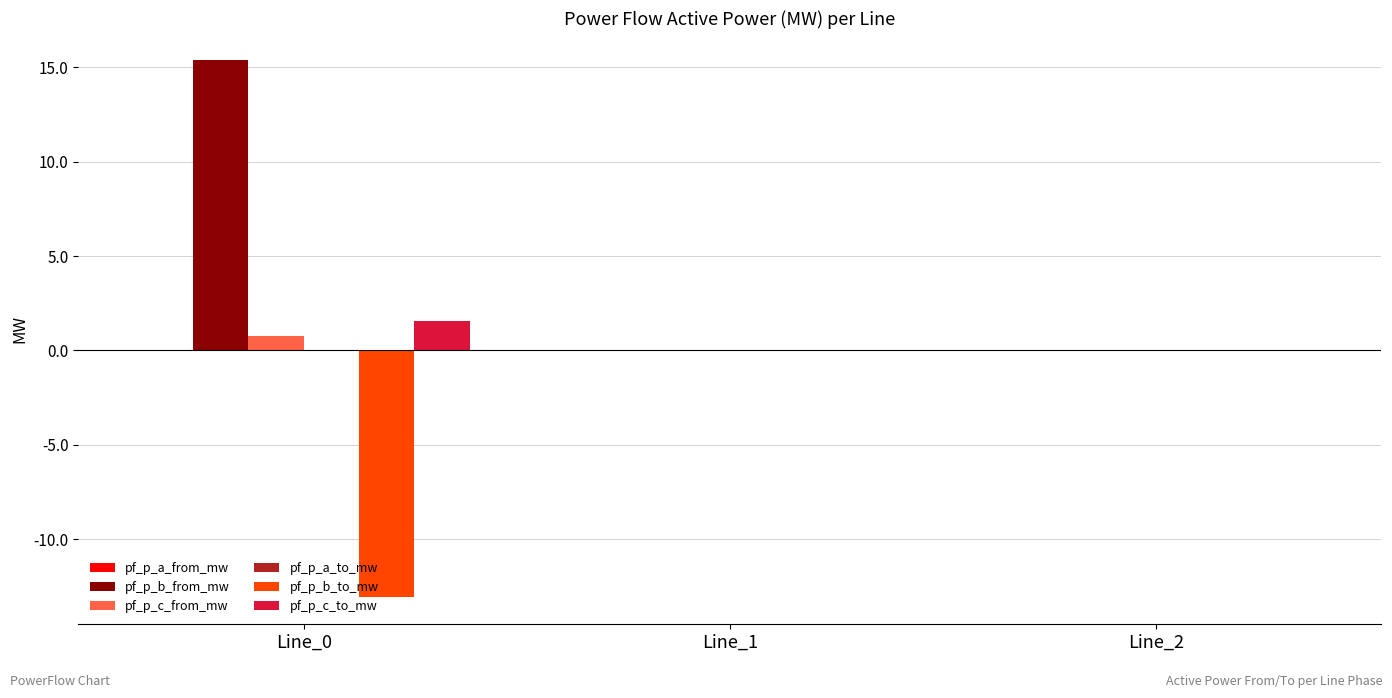

What is the greatest value displayed?

15.4